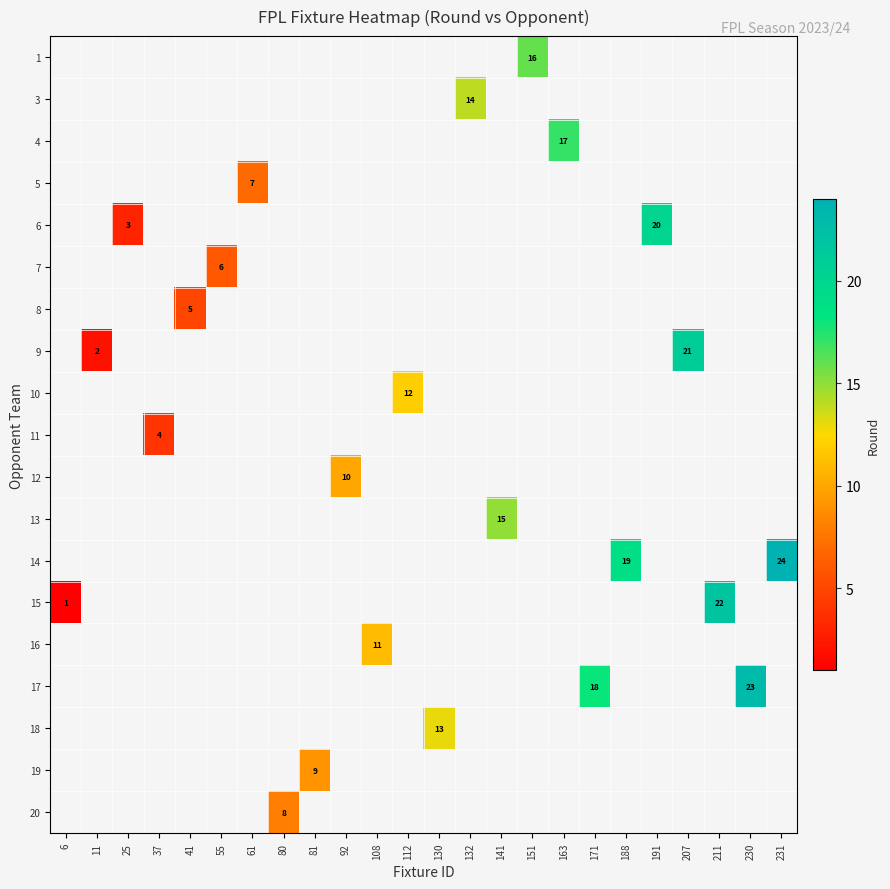

Which series has the largest range (max minus min)?

row_13